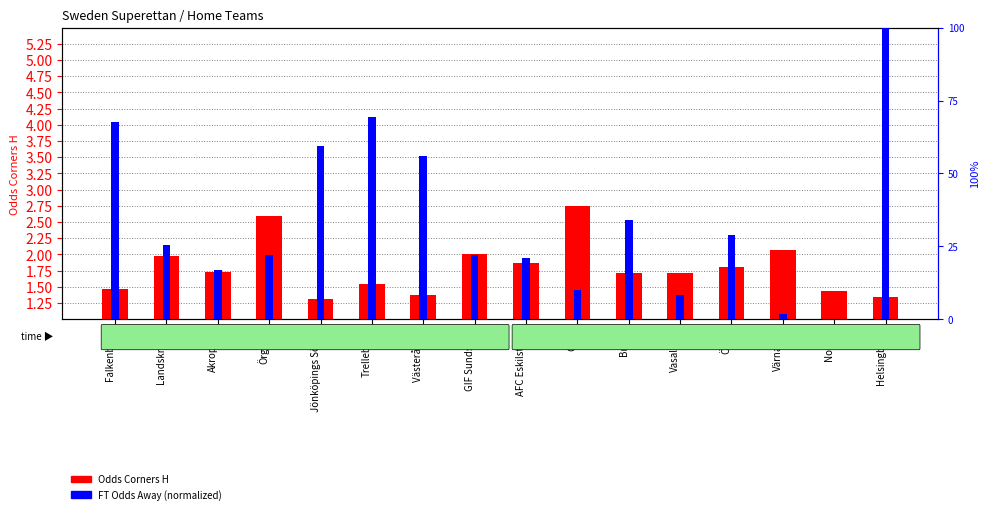

True or false: Odds Corners H has a value of 0.7 at Landskrona.

False